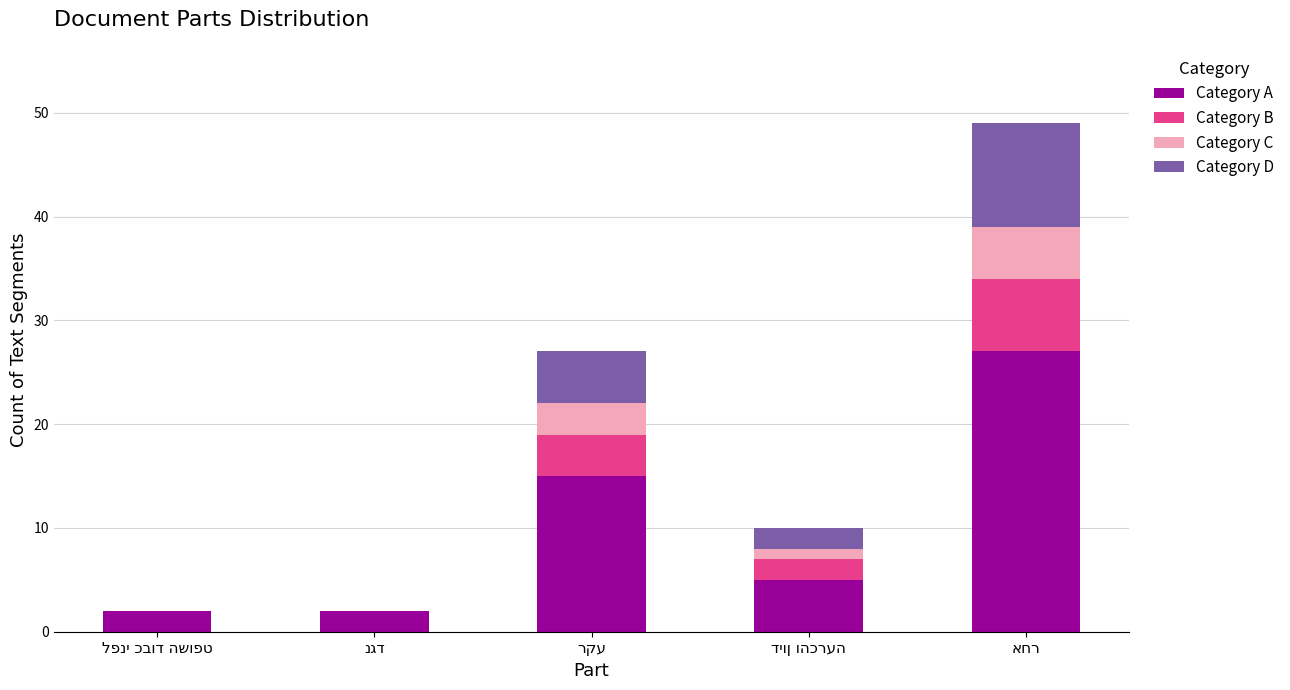

What is the maximum value for Category A?

27